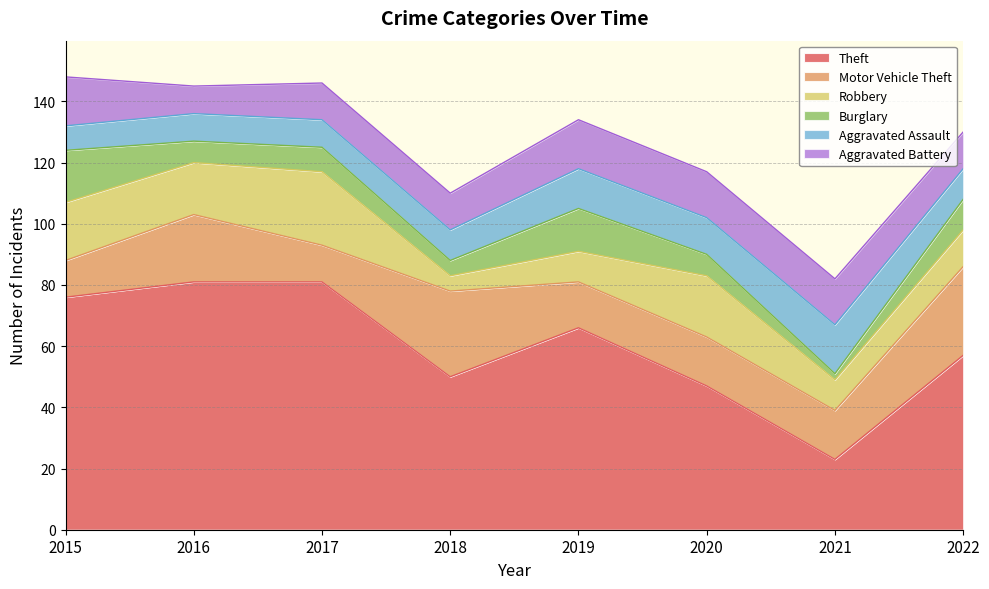

Rank the categories by Robbery value from highest to lowest.

2017, 2020, 2015, 2016, 2022, 2019, 2021, 2018